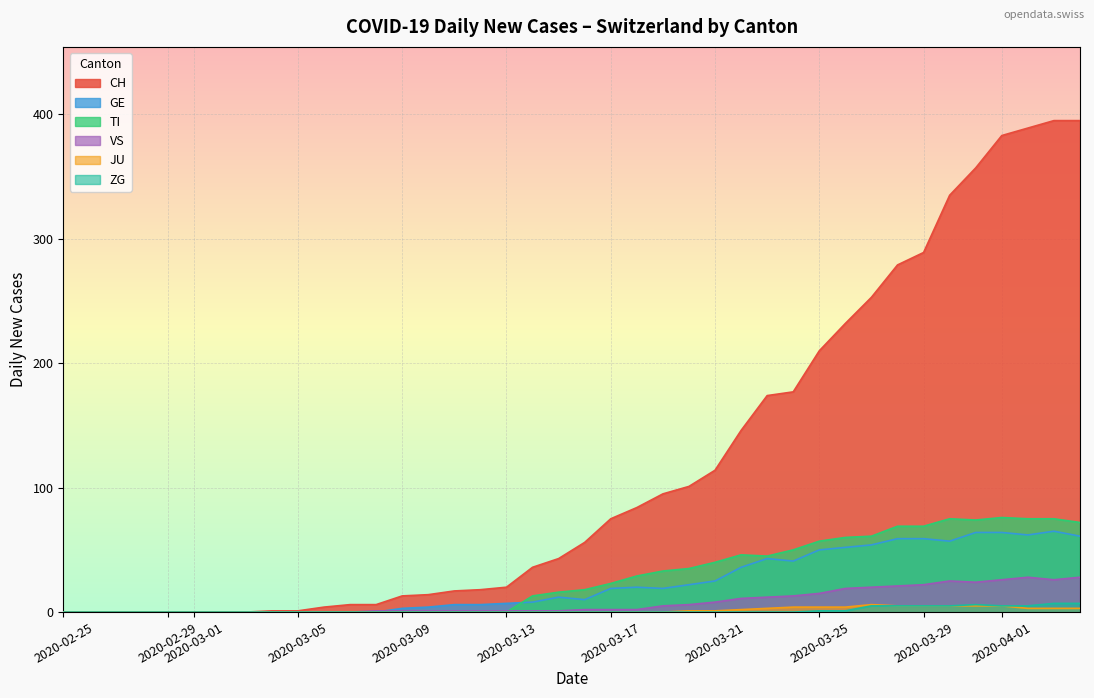

Which series ends up on top after the final intersection of VS and TI?

TI